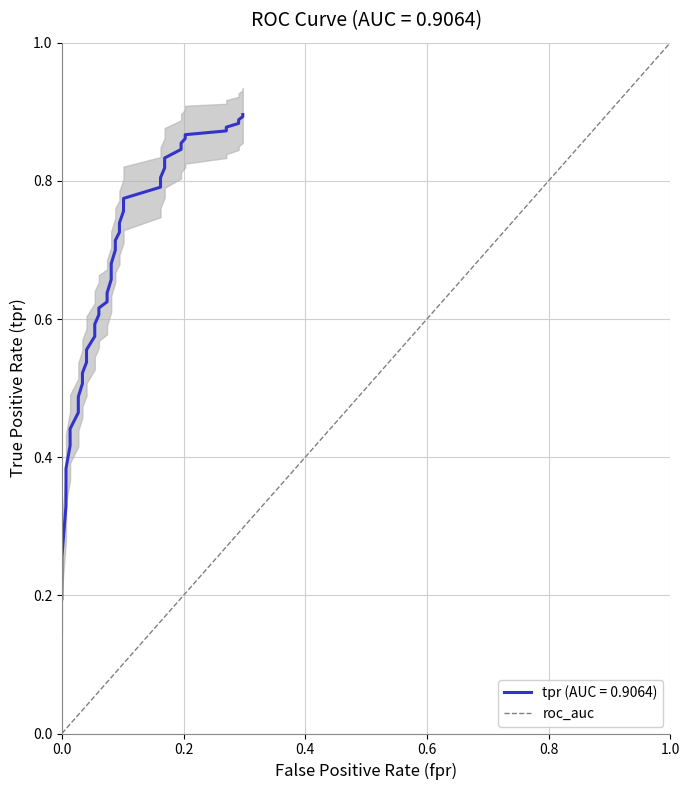

How many values are between 0 and 1?

2